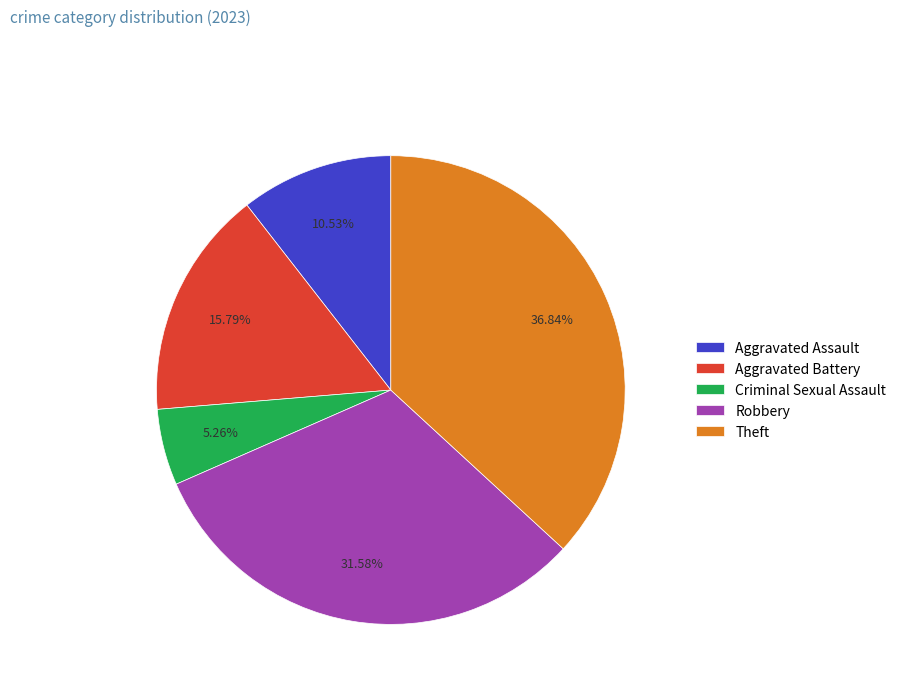

Which category has the biggest portion of the pie?

Theft